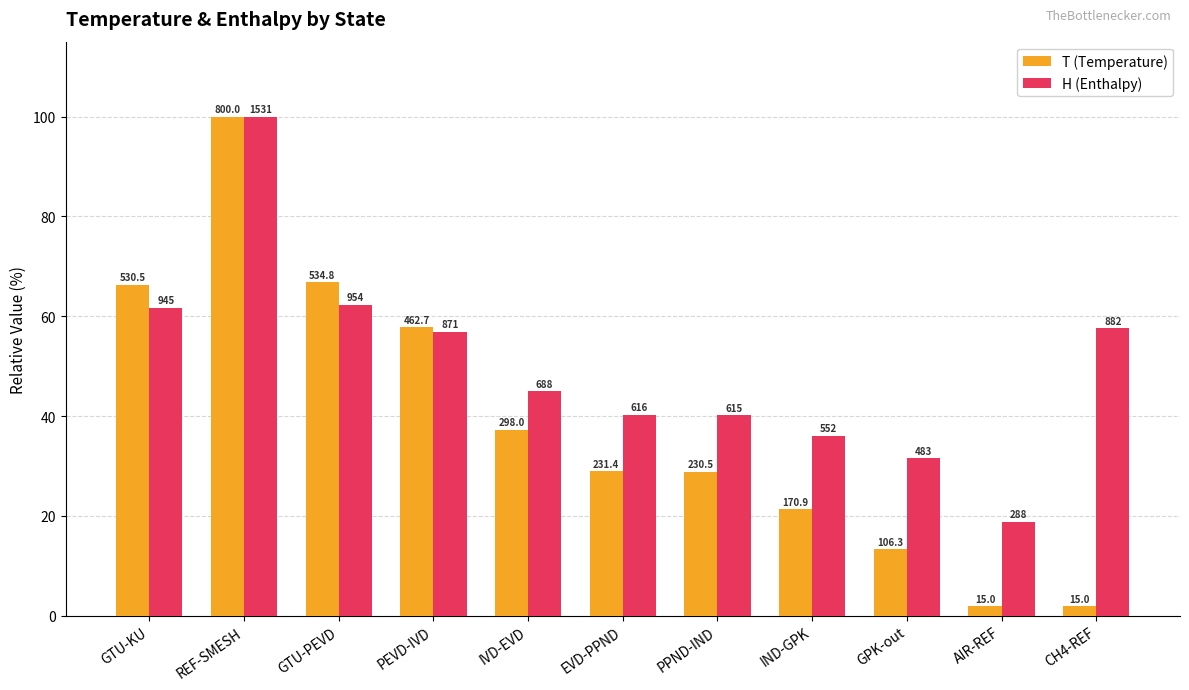

The H (Enthalpy) series shows 3.8 at AIR-REF. True or false?

False